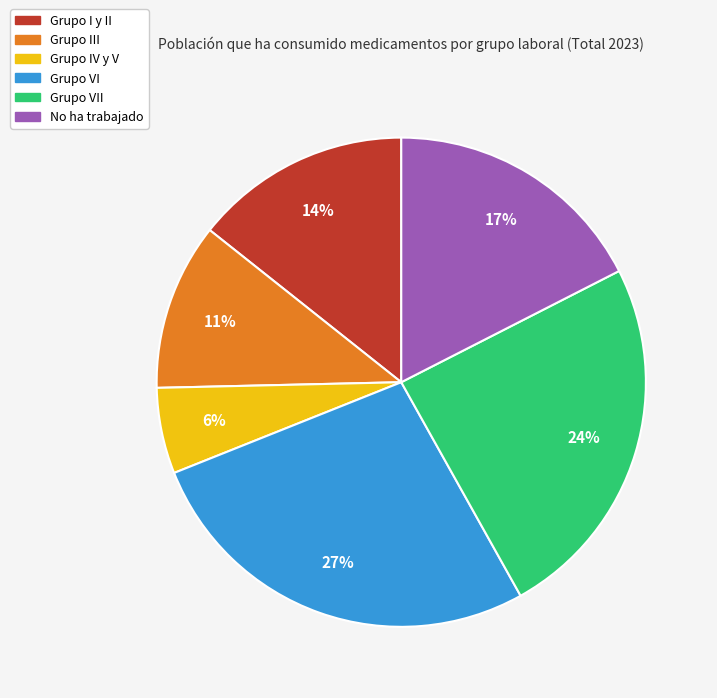

To the nearest percent, what is the average slice percentage?

17%